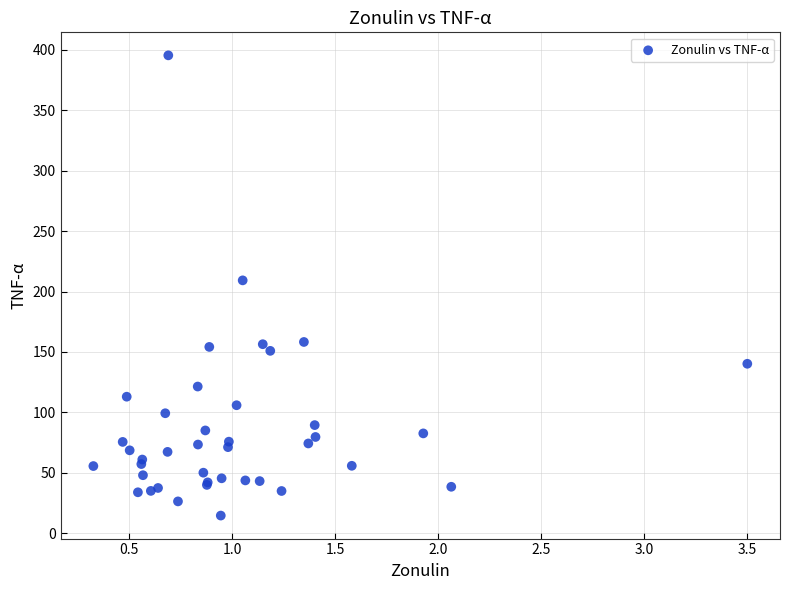

What Y value in the scatter plot is closest to 205?

209.2